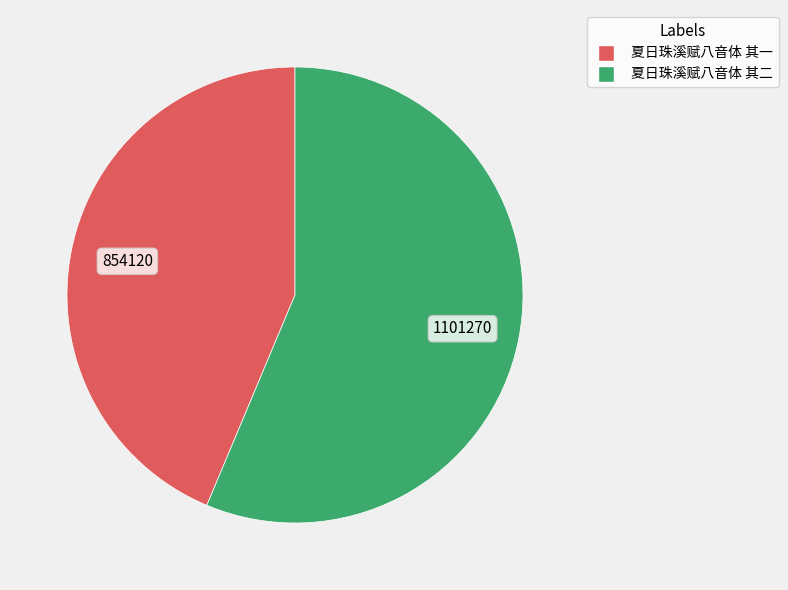

Approximately how many times larger is the value at 夏日珠溪赋八音体 其一 compared to 夏日珠溪赋八音体 其二?

0.8